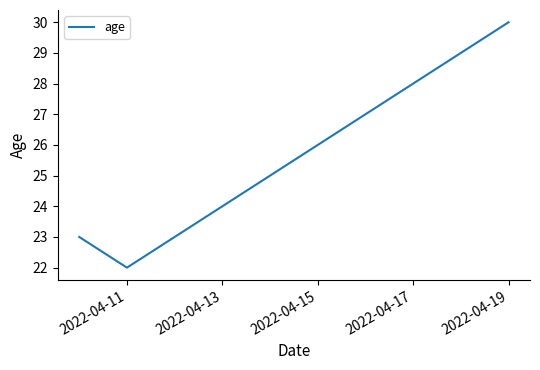

What is the smallest value displayed?

22